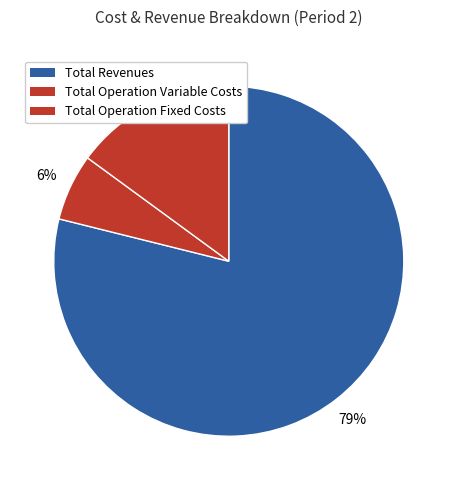

How many segments does this pie chart have?

3